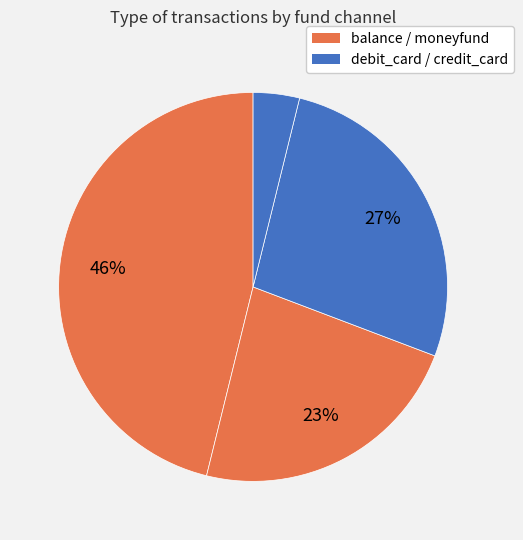

Count the number of slices in the pie.

4